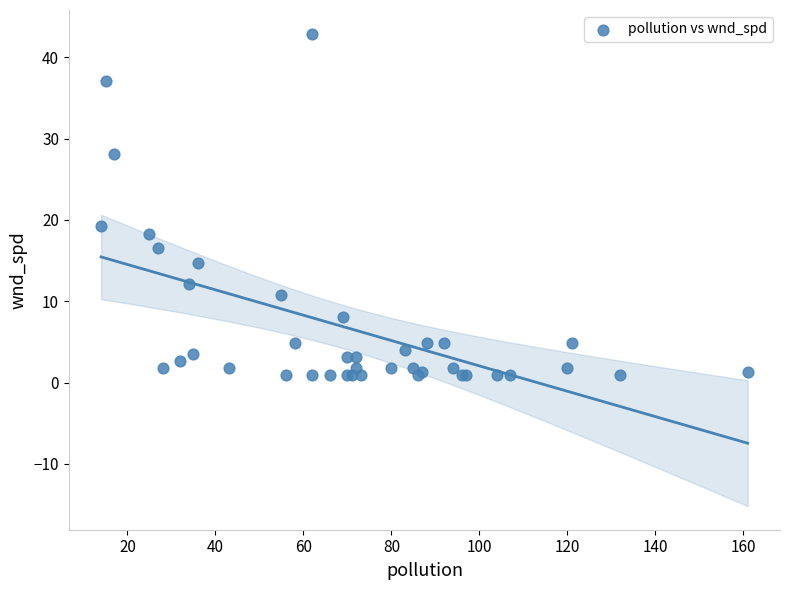

What Y value in the scatter plot is closest to 21?

19.2